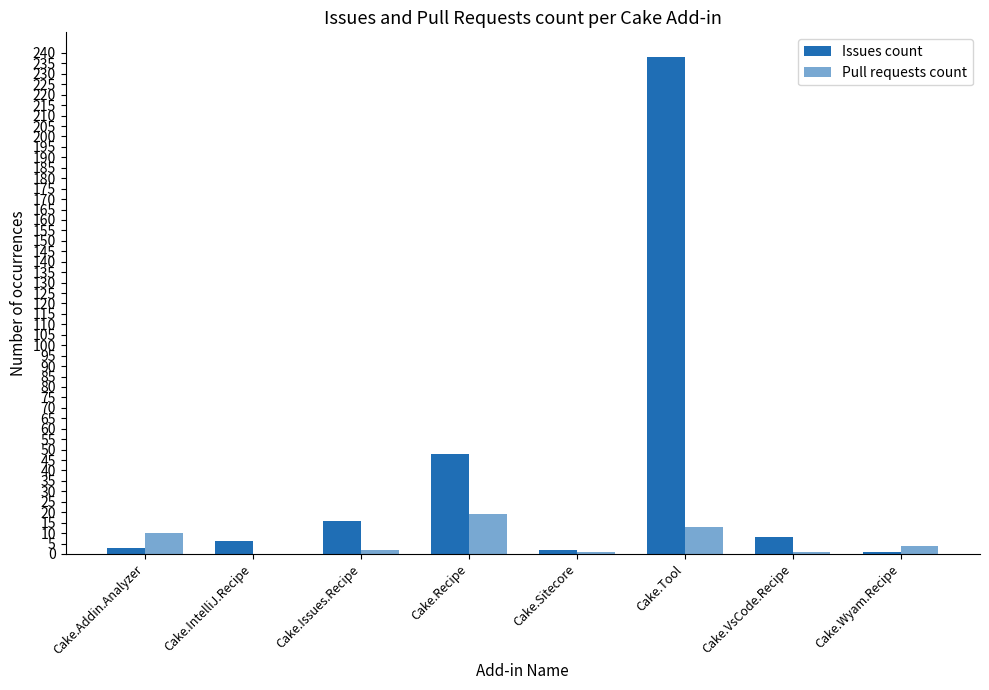

Reading left to right, what are all the values shown in this chart?

Issues count: Cake.Addin.Analyzer=3	Cake.IntelliJ.Recipe=6	Cake.Issues.Recipe=16	Cake.Recipe=48	Cake.Sitecore=2	Cake.Tool=238	Cake.VsCode.Recipe=8	Cake.Wyam.Recipe=1
Pull requests count: Cake.Addin.Analyzer=10	Cake.IntelliJ.Recipe=0	Cake.Issues.Recipe=2	Cake.Recipe=19	Cake.Sitecore=1	Cake.Tool=13	Cake.VsCode.Recipe=1	Cake.Wyam.Recipe=4